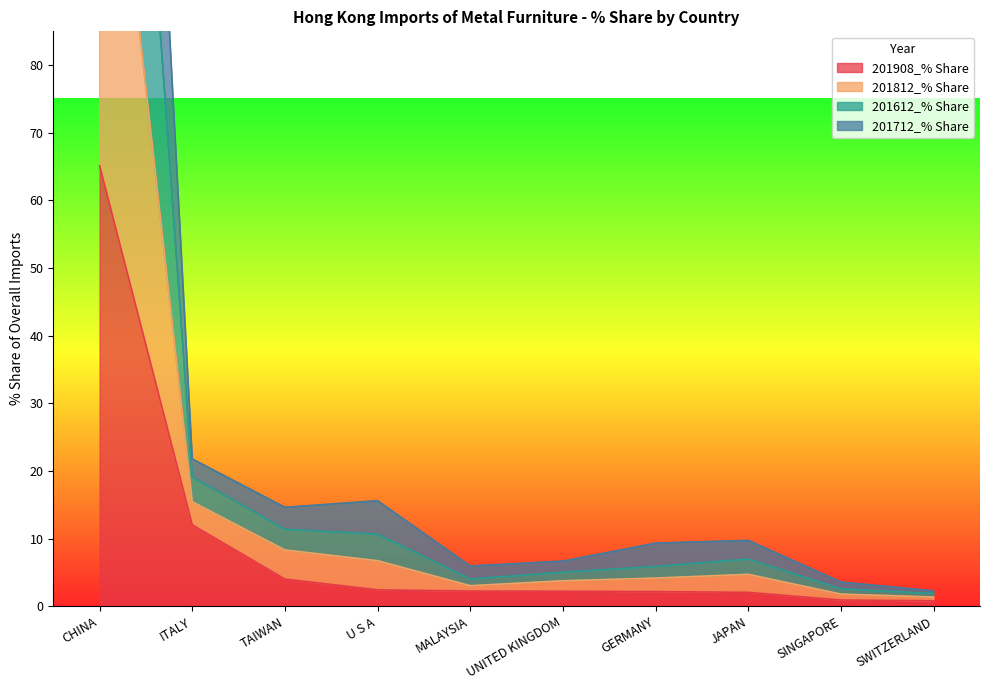

Which category has the highest value across all series?

CHINA